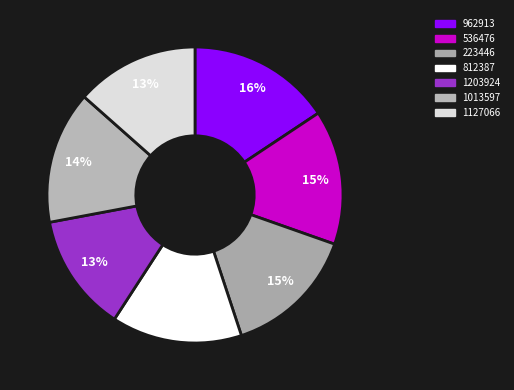

To the nearest percent, what is the average slice percentage?

14%